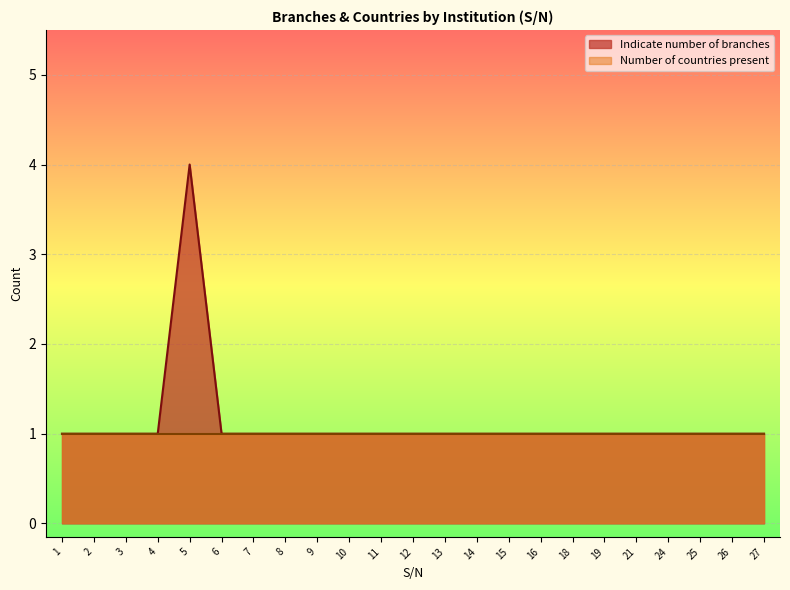

Count the number of data series in this chart.

2